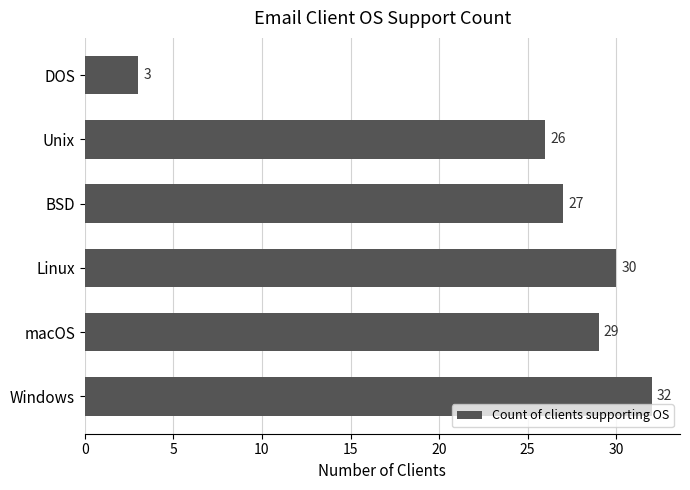

Reading bottom to top, list all the values displayed in this chart.

32	29	30	27	26	3